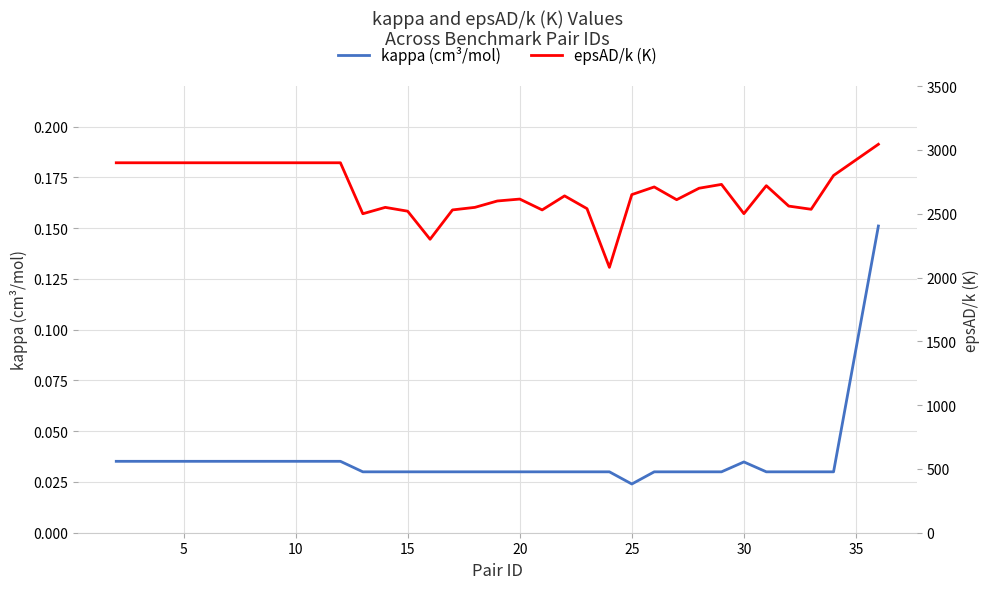

Which category has the lowest value in the kappa (cm³/mol) series?

25